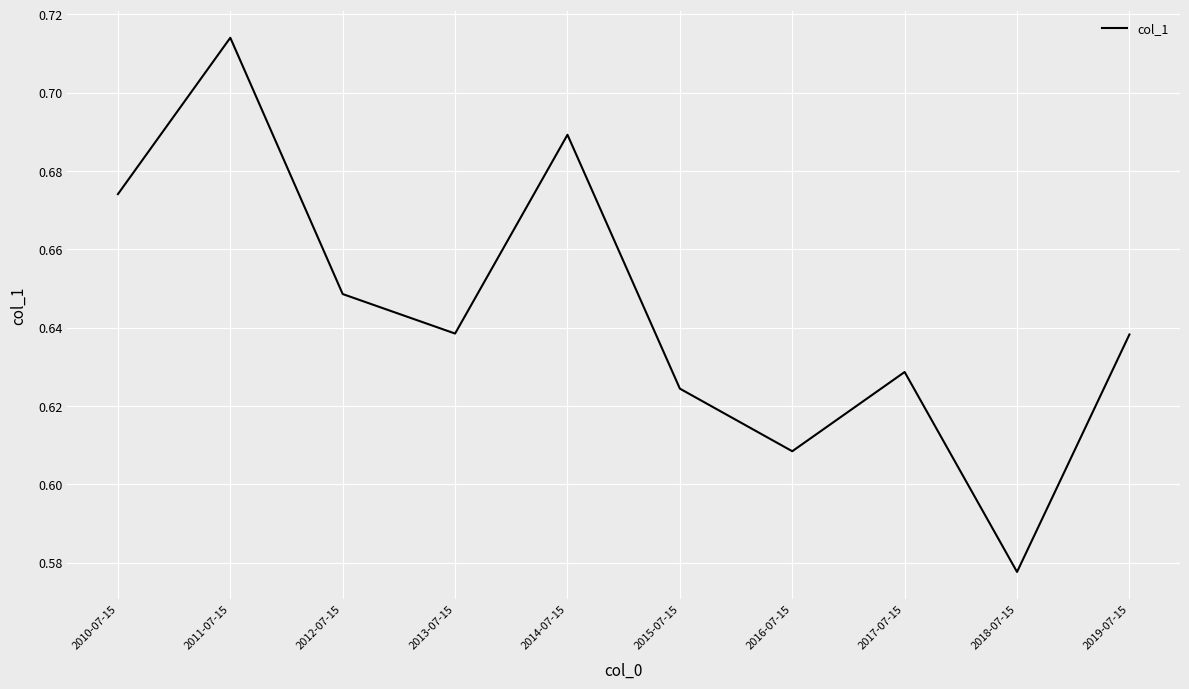

What position from the right is 2012-07-15?

8